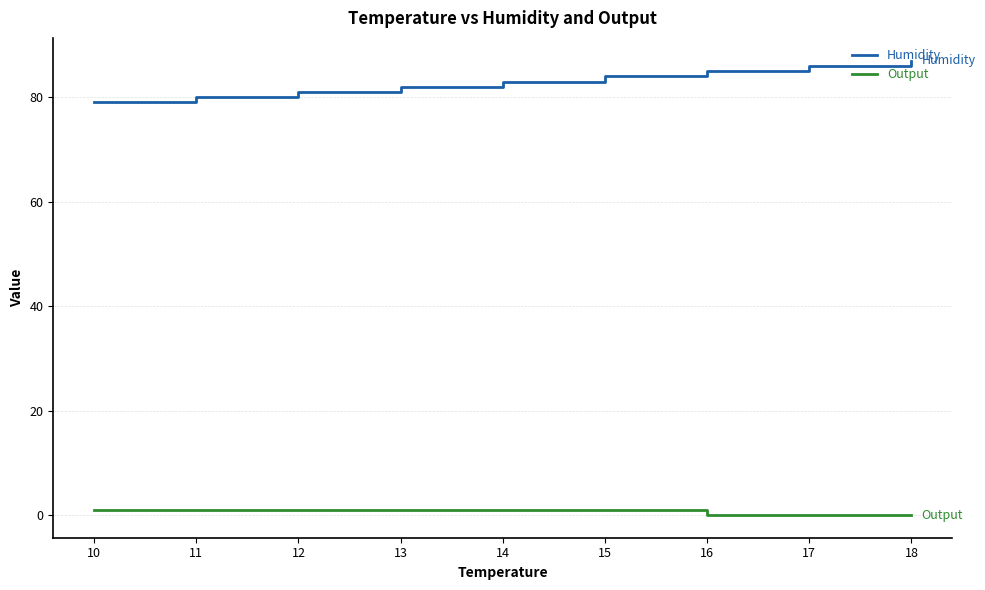

Which series has the widest spread of values?

Humidity